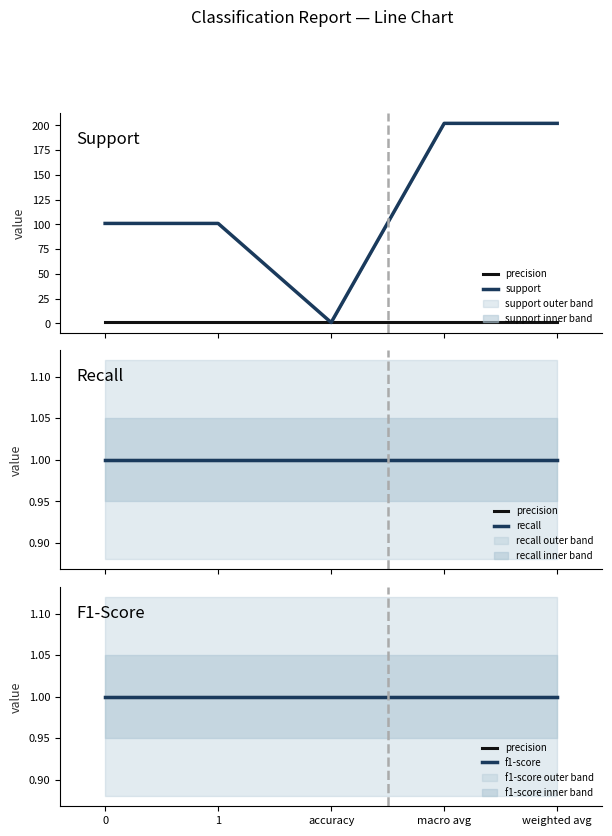

True or false: precision and recall intersect in this chart.

False